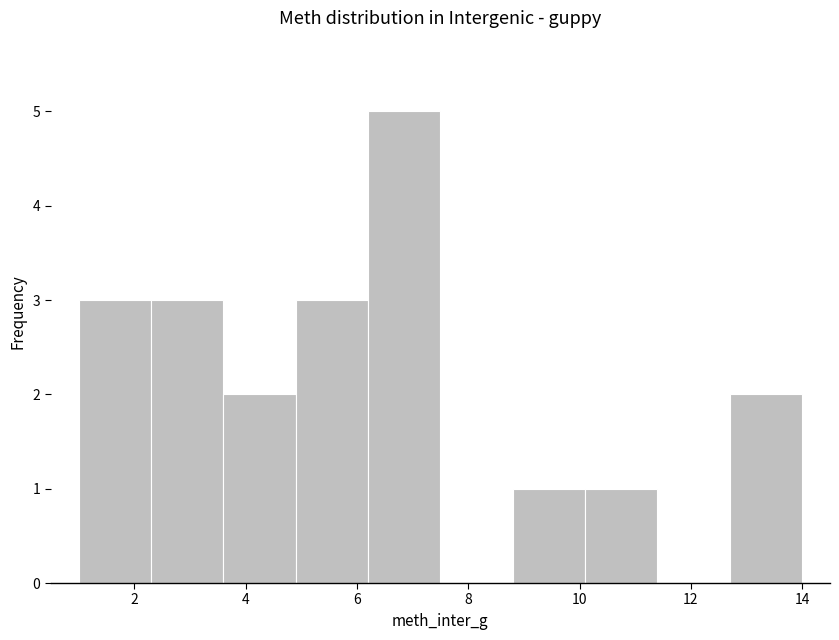

What is the height of the bar covering 12.7 to 14.0 on the x-axis? Neither the bar edges nor the heights are printed on the chart, so give them approximately, as read against the axes.

2